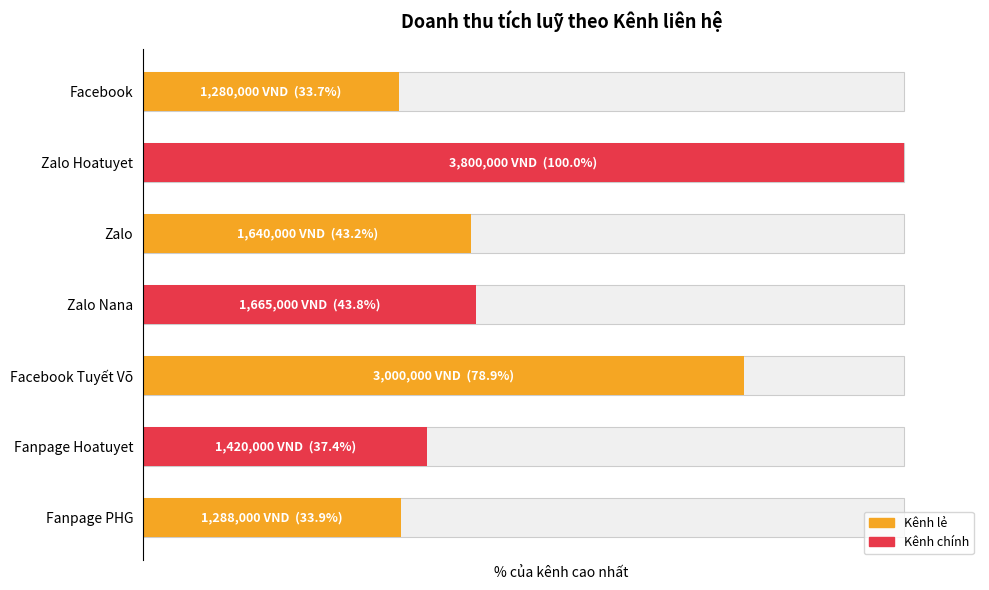

What is the approximate value at Zalo Nana?

43.8